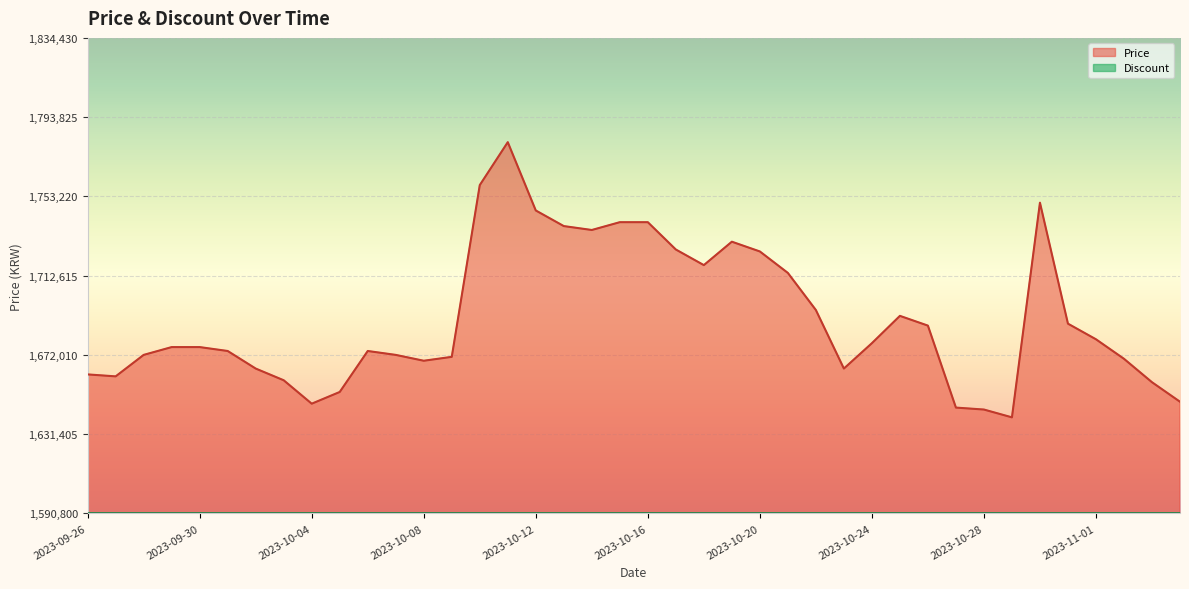

Reading left to right, extract all data points from this chart.

1662000	1661000	1672000	1676000	1676000	1674000	1665000	1659000	1647000	1653000	1674000	1672000	1669000	1671000	1759000	1781000	1746000	1738000	1736000	1740000	1740000	1726000	1718000	1730000	1725000	1714000	1695000	1665000	1678000	1692000	1687000	1645000	1644000	1640000	1750000	1688000	1680000	1670000	1658000	1648000